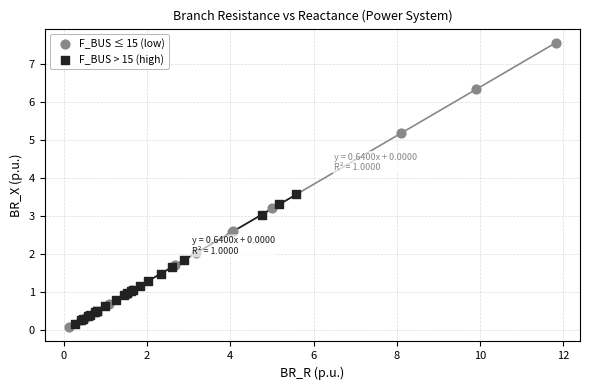

Which series has the largest Y range (max minus min)?

F_BUS ≤ 15 (low)